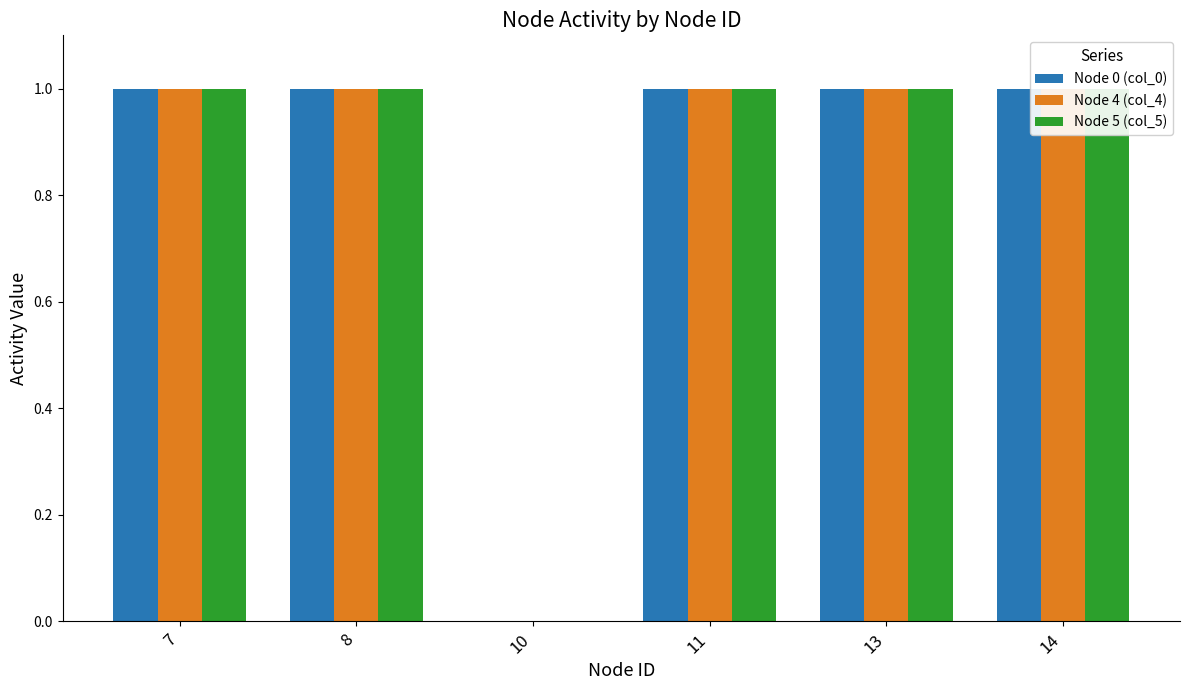

Reading right to left, extract all data points from this chart.

Node 0 (col_0): 1	1	1	0	1	1
Node 4 (col_4): 1	1	1	0	1	1
Node 5 (col_5): 1	1	1	0	1	1